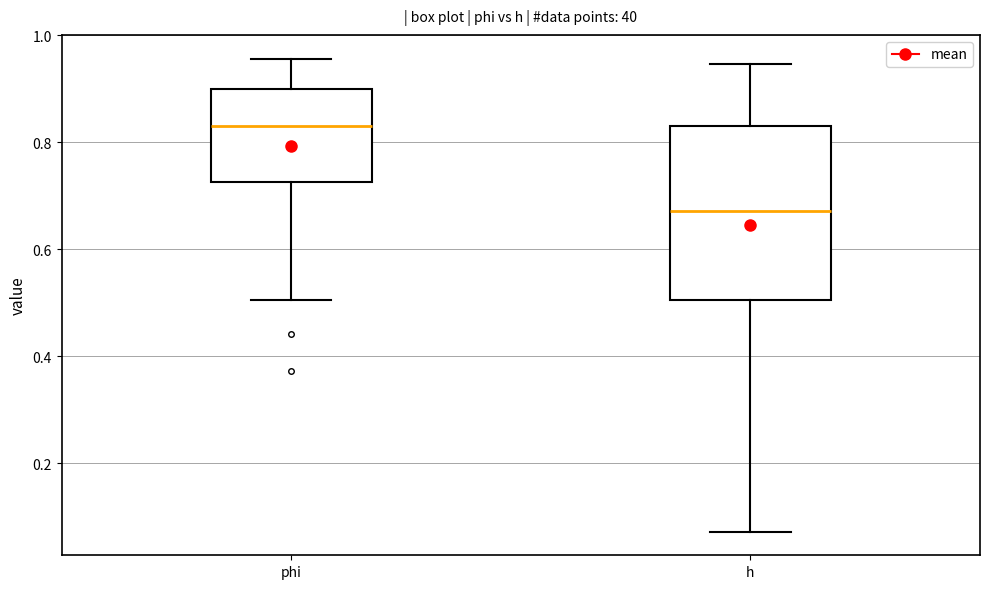

Where does the lower whisker of the box for h end on the y-axis? The values are not printed on the chart, so give them approximately, as read against the axis.

0.08